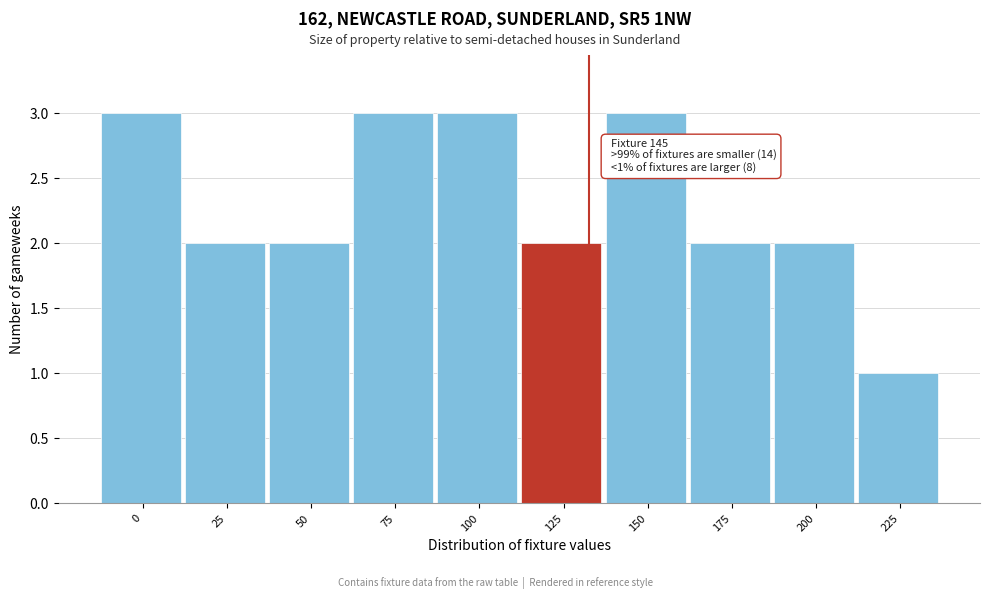

Reading left to right, what are all the values shown in this chart?

0=3	25=2	50=2	75=3	100=3	125=2	150=3	175=2	200=2	225=1